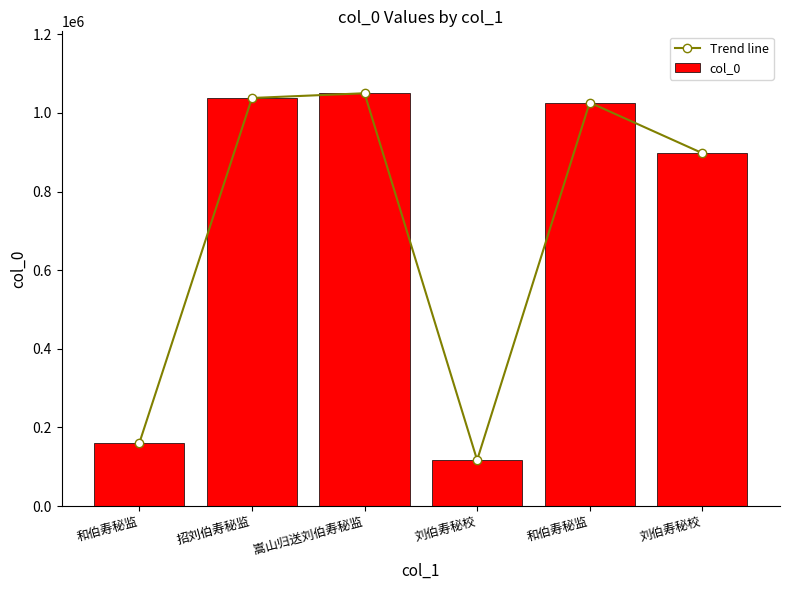

The value of Trend line at 刘伯寿秘校 is 1168250. True or false?

False